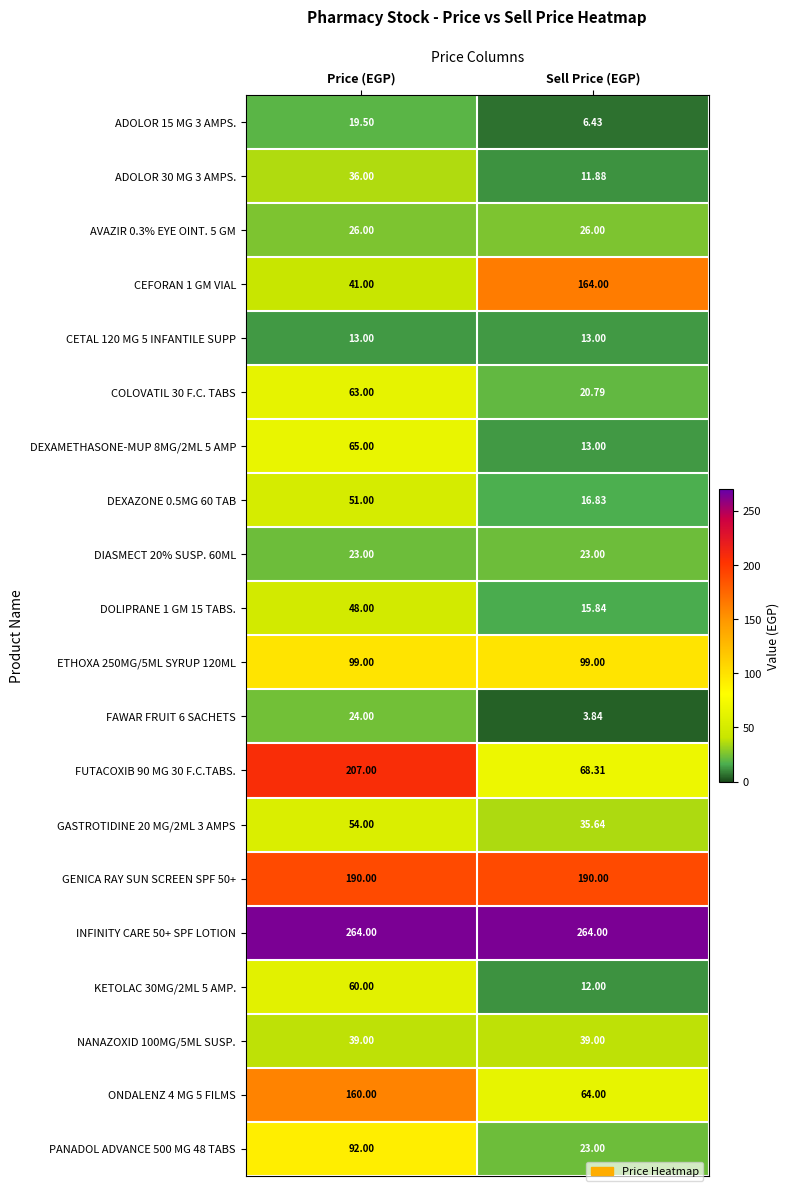

Where is DEXAZONE 0.5MG 60 TAB nearest to the value 33?

Sell Price (EGP)